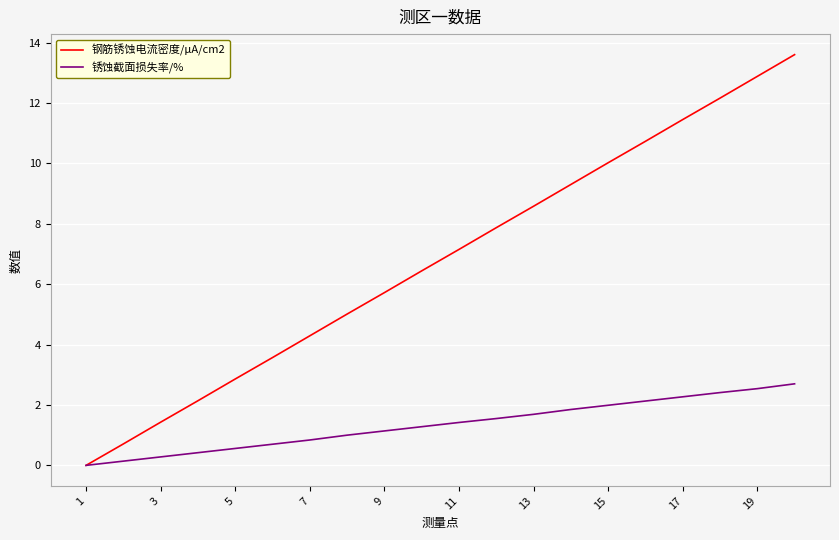

Which series has the largest total across all categories?

钢筋锈蚀电流密度/μA/cm2